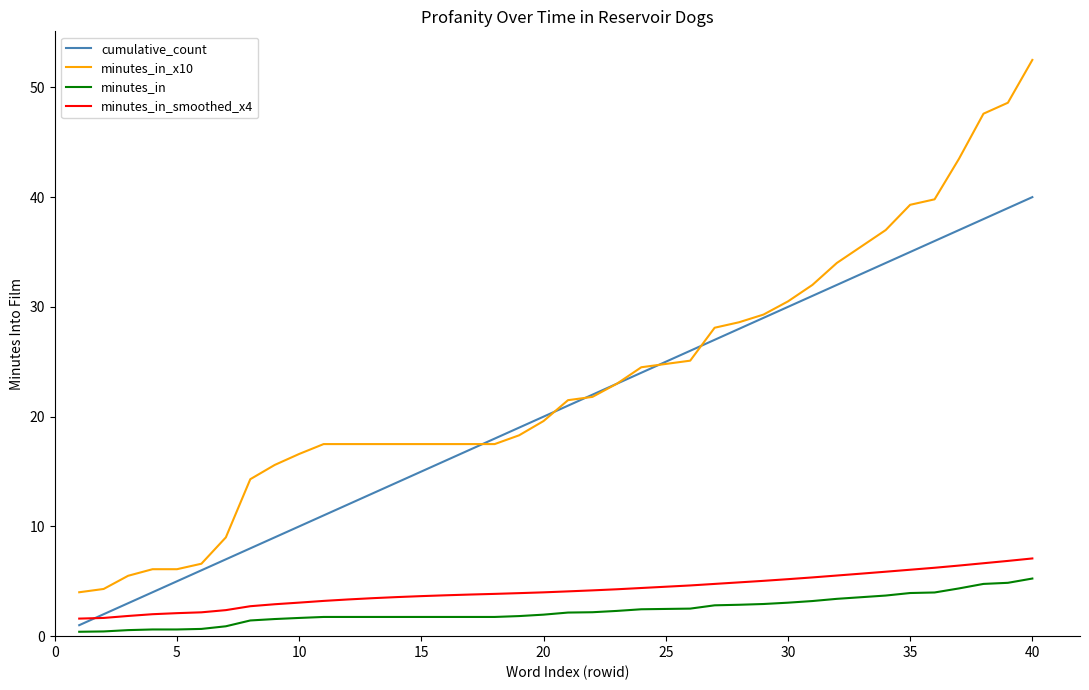

Which series has the widest spread of values?

minutes_in_x10